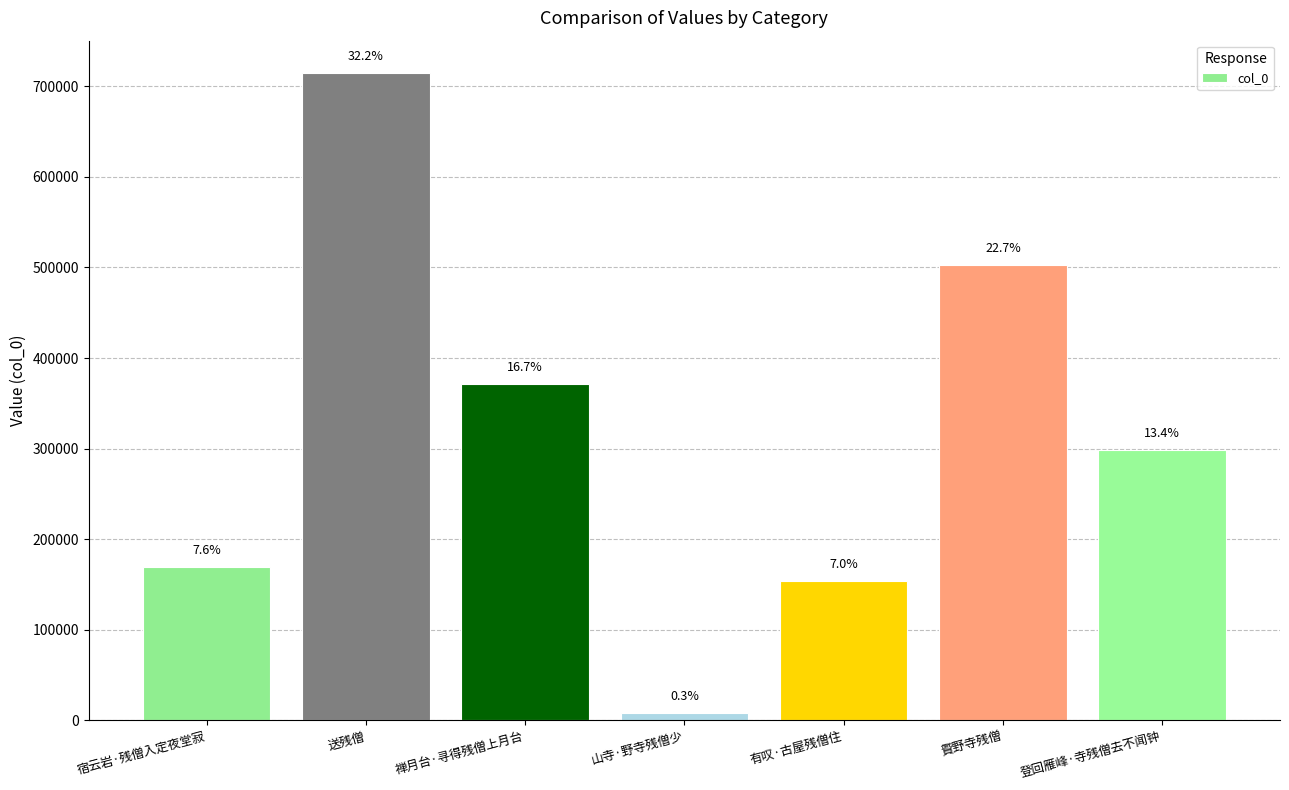

Rank the categories by value from highest to lowest.

送残僧, 䝾野寺残僧, 禅月台·寻得残僧上月台, 登回雁峰·寺残僧去不闻钟, 宿云岩·残僧入定夜堂寂, 有叹·古屋残僧住, 山寺·野寺残僧少